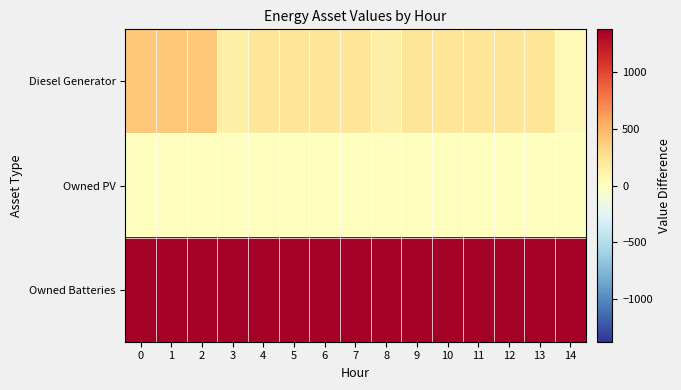

How many series are shown in this chart?

3